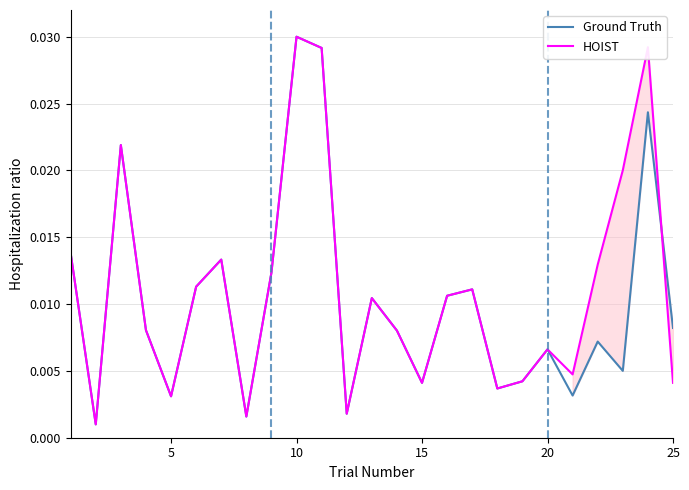

At which category is the sum across all series the highest?

9